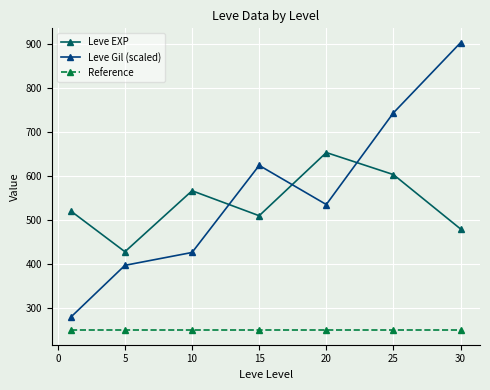

Count the number of categories in the chart.

7